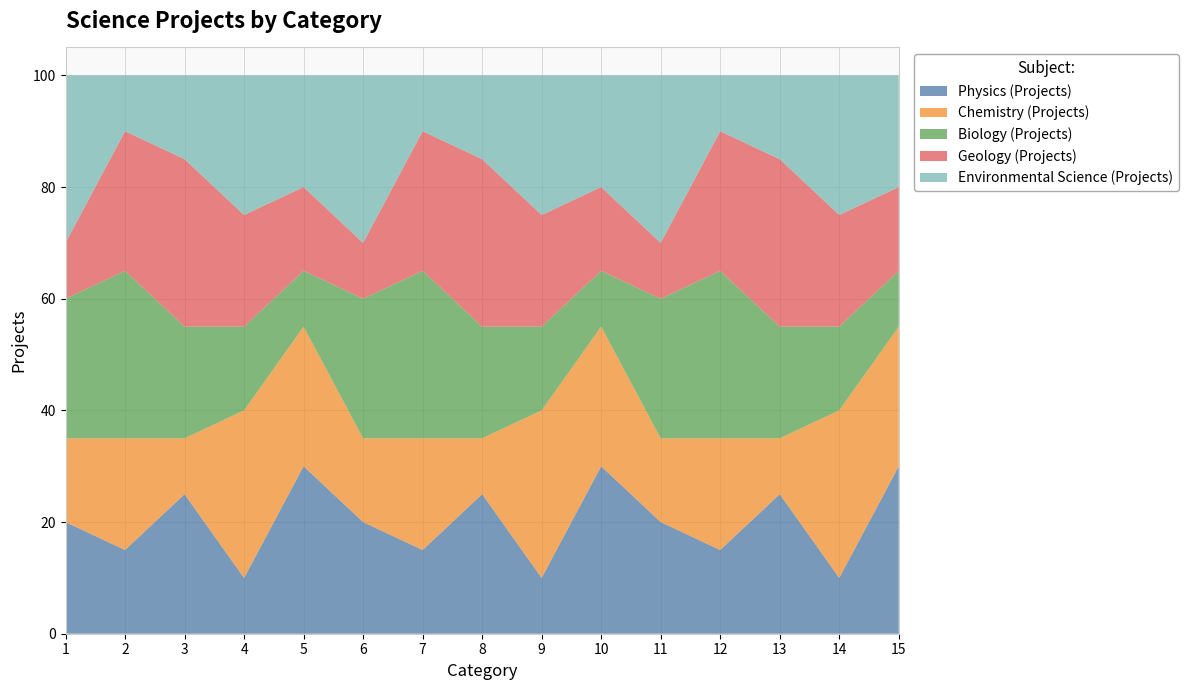

Reading left to right, what are all the values shown in this chart?

Physics (Projects): 20	15	25	10	30	20	15	25	10	30	20	15	25	10	30
Chemistry (Projects): 15	20	10	30	25	15	20	10	30	25	15	20	10	30	25
Biology (Projects): 25	30	20	15	10	25	30	20	15	10	25	30	20	15	10
Geology (Projects): 10	25	30	20	15	10	25	30	20	15	10	25	30	20	15
Environmental Science (Projects): 30	10	15	25	20	30	10	15	25	20	30	10	15	25	20